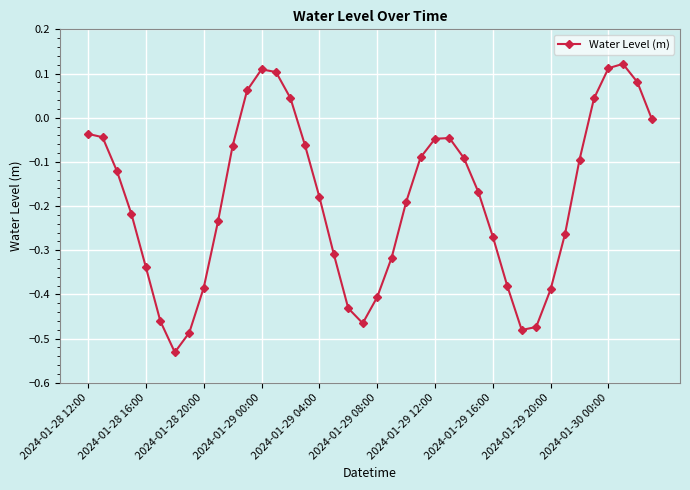

How many interior local valleys (lower than both neighbors) does the data have?

3